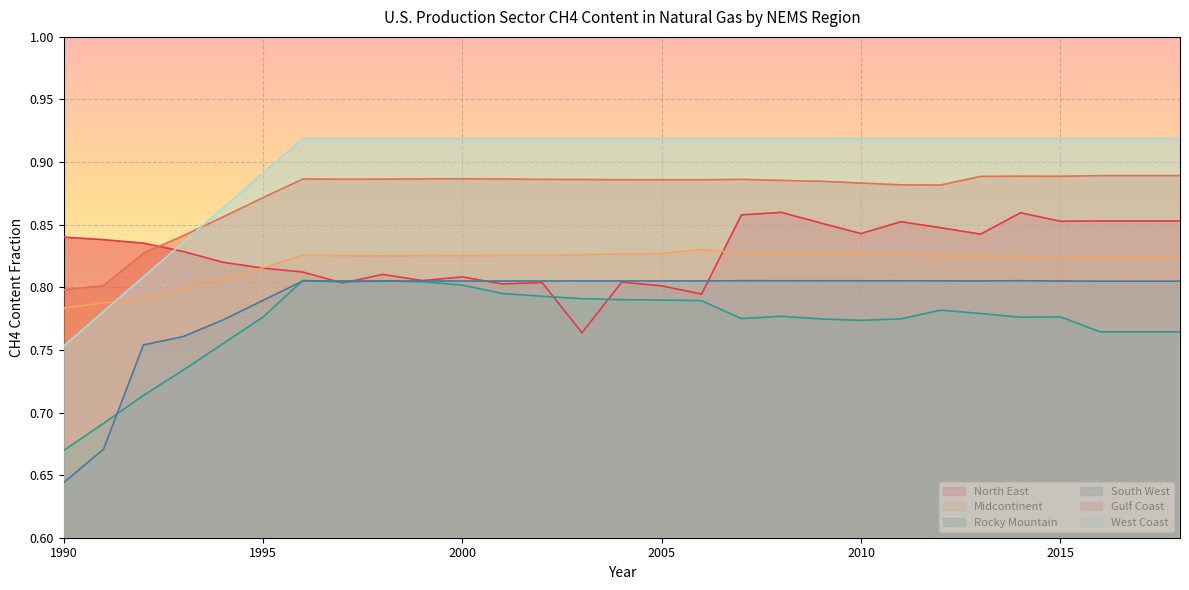

Which series has the largest total across all categories?

West Coast